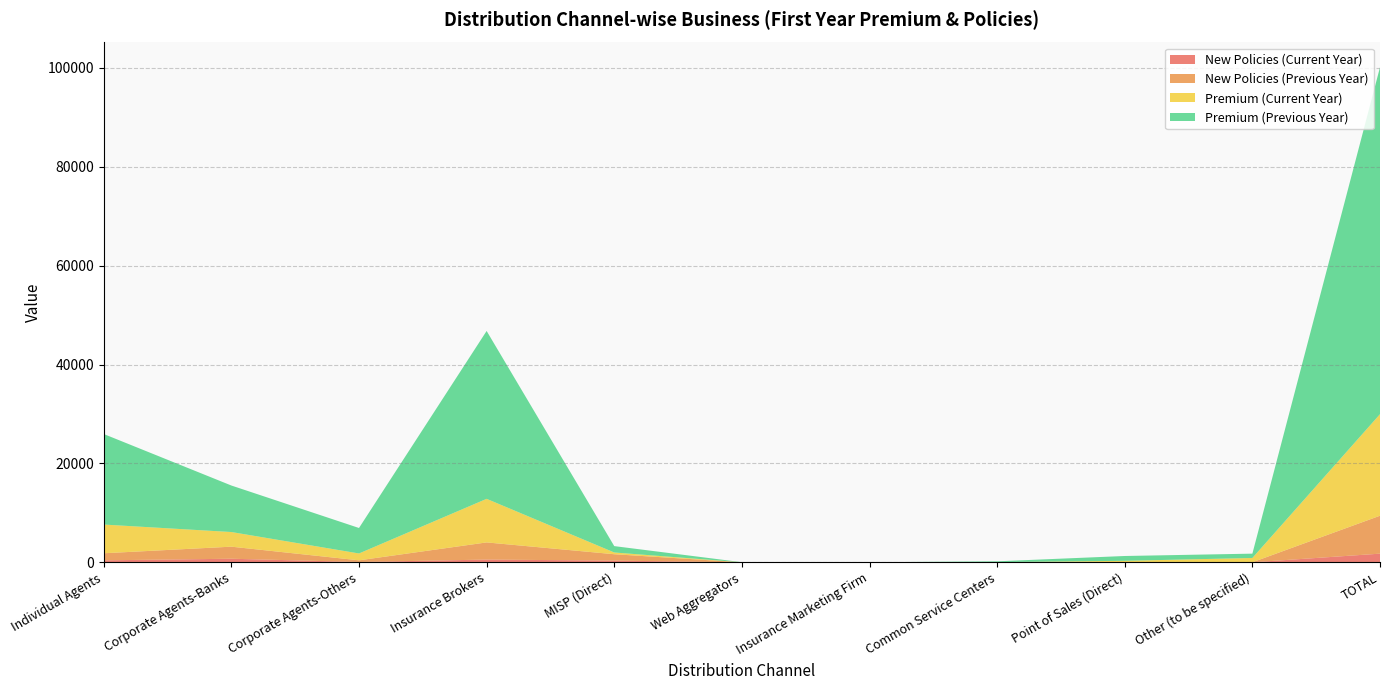

Reading left to right, transcribe all the data shown in this chart.

New Policies (Current Year): 406	728	69	561	351	0	0	0	0	9	1756
New Policies (Previous Year): 1429	2441	339	3469	1290	6	1	0	0	8	7671
Premium (Current Year): 5804	2959	1385	8810	351	6	3	42	308	865	20534
Premium (Previous Year): 18307	9406	5153	33946	1290	17	12	165	975	876	70148